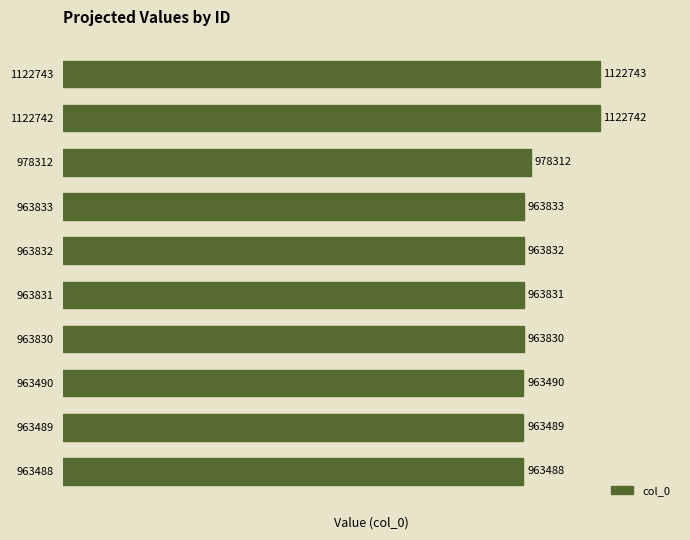

Are the bars grouped side by side (vs. stacked)?

No